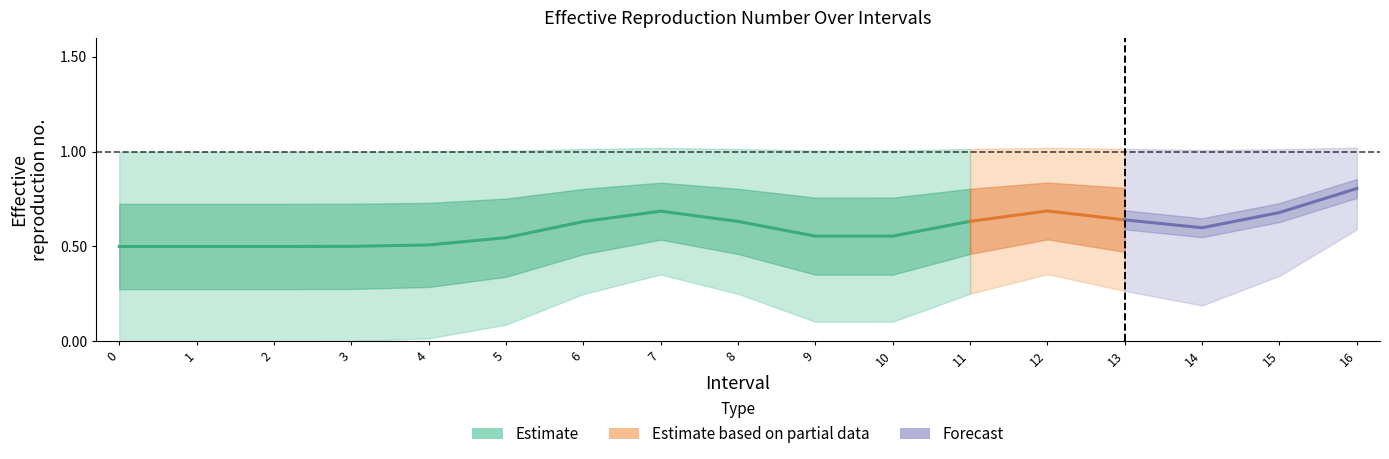

The SelectedNum series shows 0.5 at 14. True or false?

False